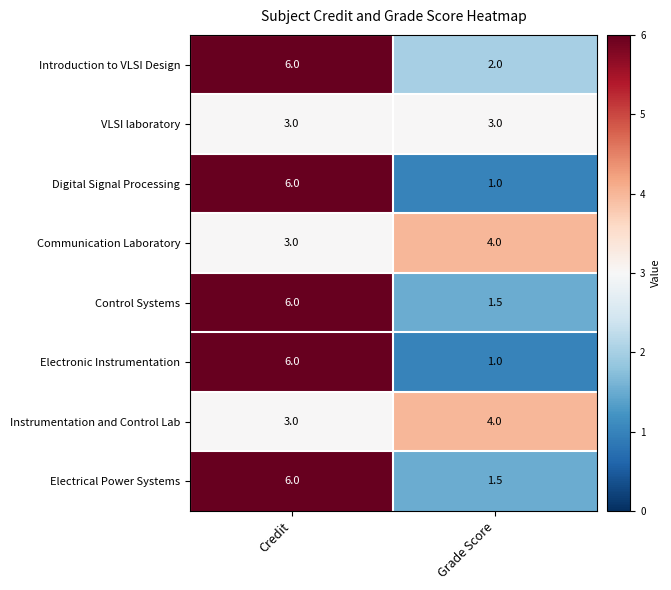

What is the total value across all series at Grade Score?

18.0